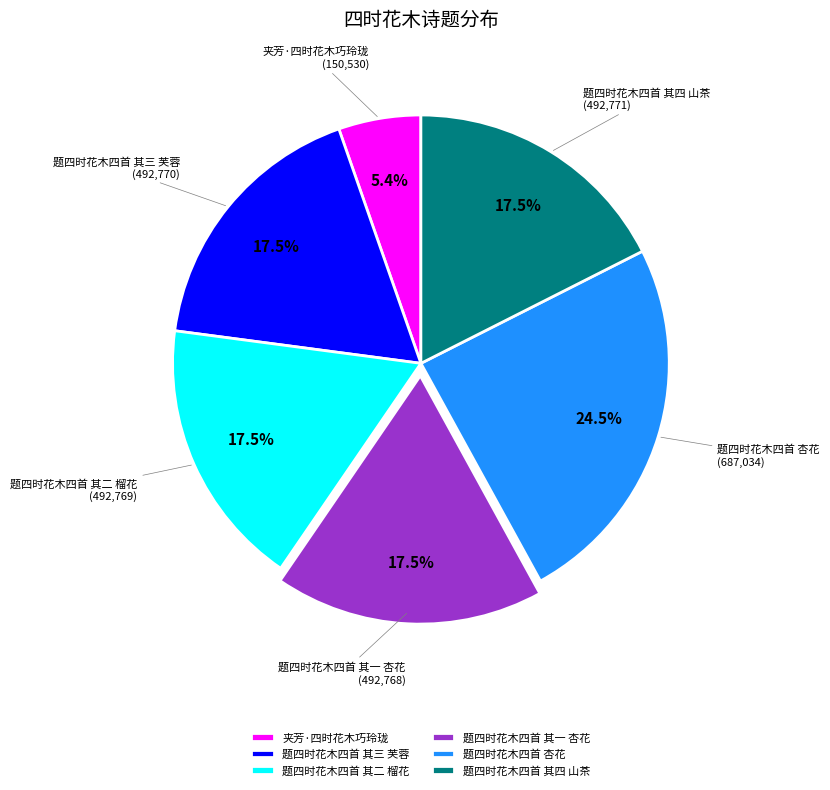

Between 夹芳·四时花木巧玲珑 and 题四时花木四首 其四 山茶, which is larger?

题四时花木四首 其四 山茶